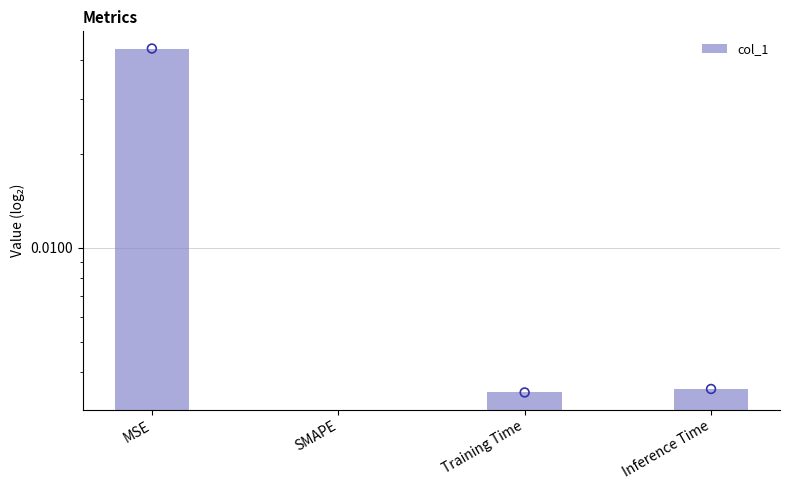

Which has a higher value, Training Time or SMAPE?

Training Time